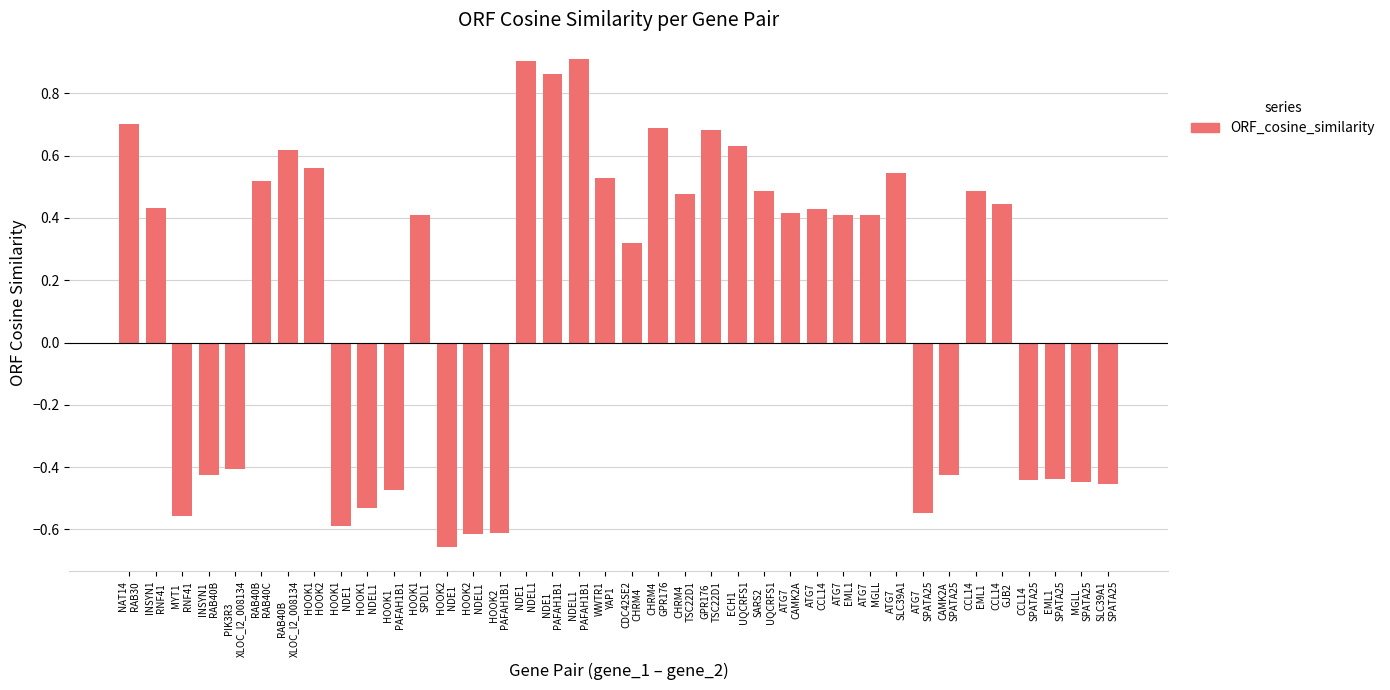

Is it true that the value at RAB40B
RAB40C is 0.5?

True